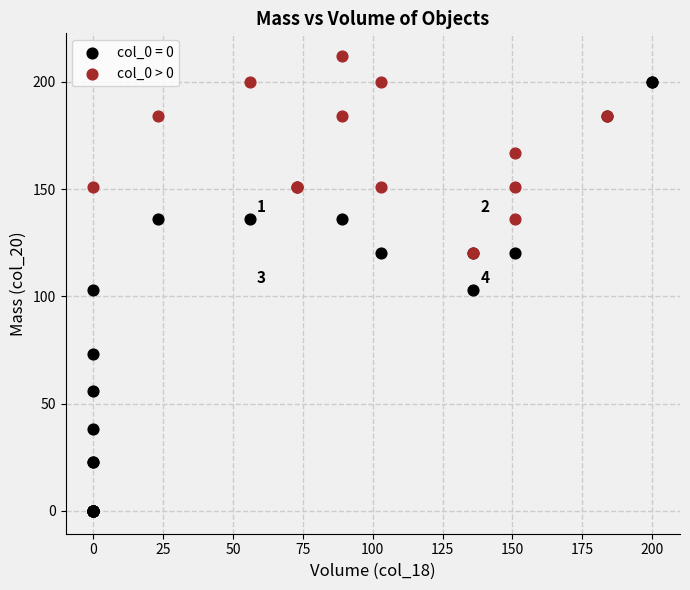

Which series contains the lowest Y value?

col_0 = 0